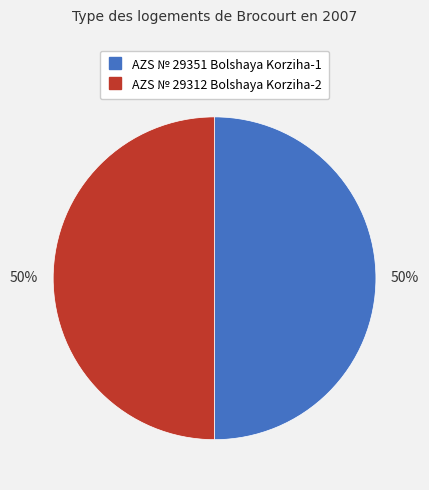

Combined, do AZS № 29312 Bolshaya Korziha-2 and AZS № 29351 Bolshaya Korziha-1 account for over 50%?

Yes